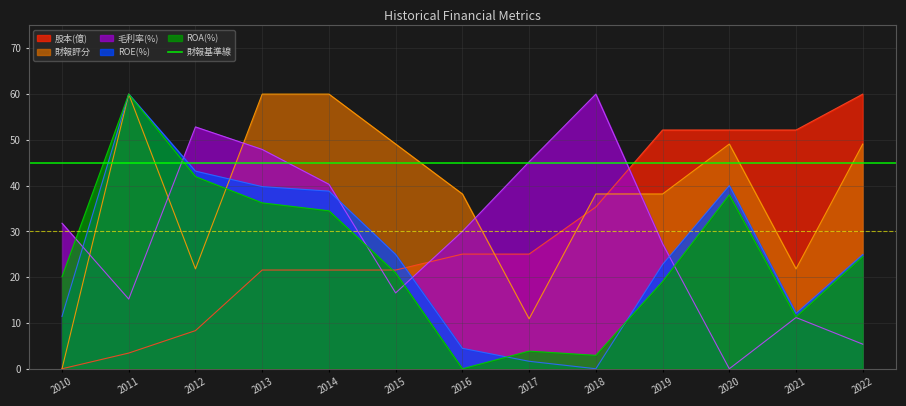

How many lines are shown in the chart?

5